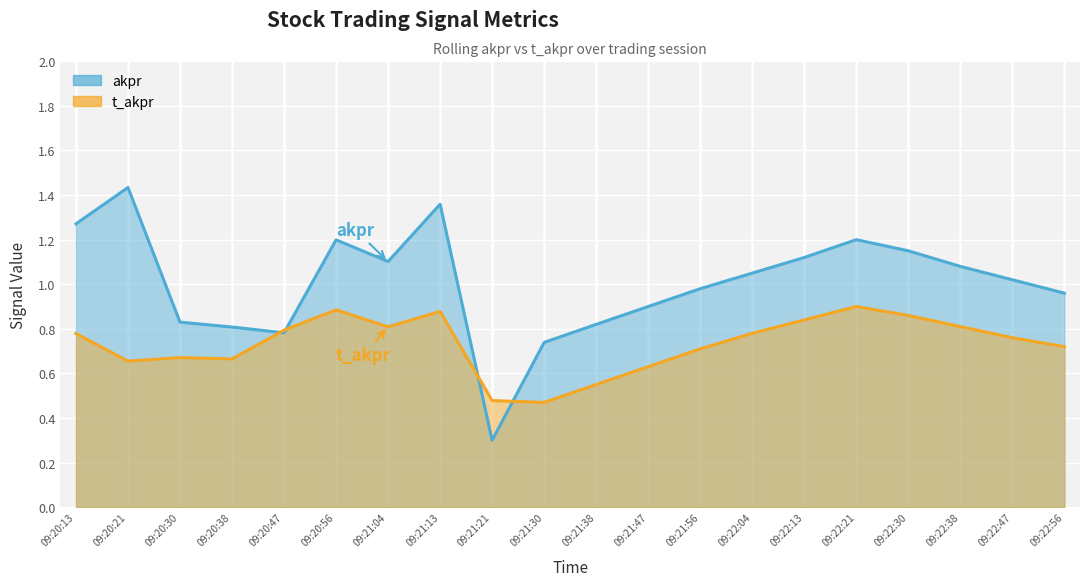

The value of akpr at 09:22:04 is 1.5. True or false?

False